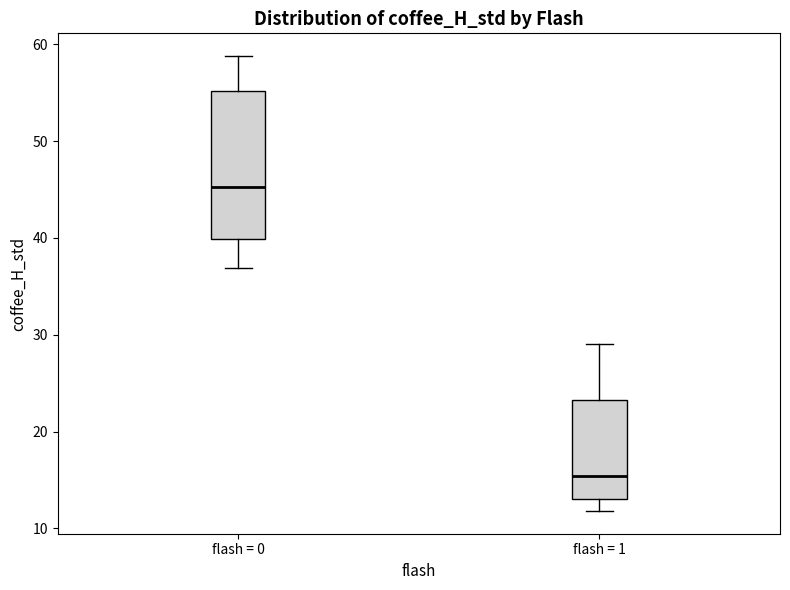

Which box has the lowest median line?

flash = 1